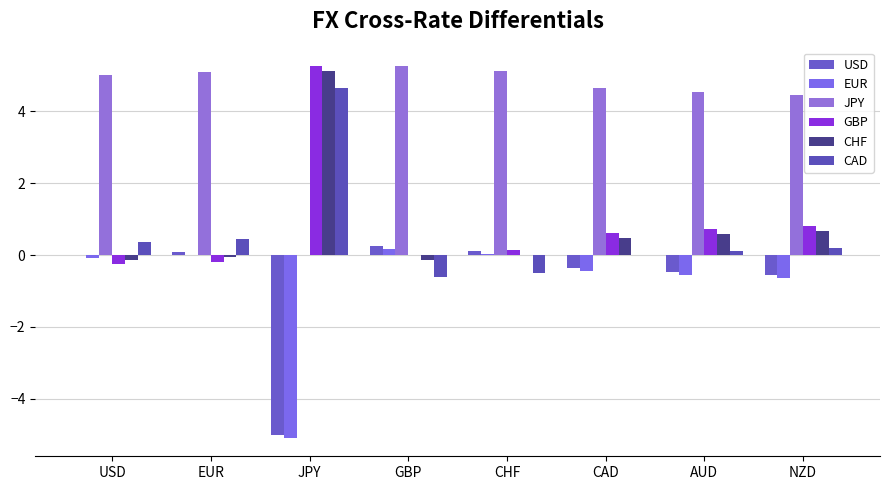

Is it true that GBP equals 8.8 at JPY?

False